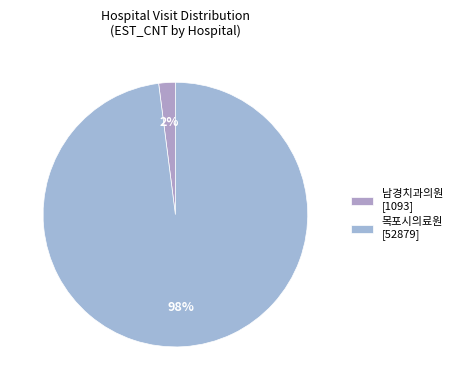

What is the smallest slice in the pie chart?

남경치과의원